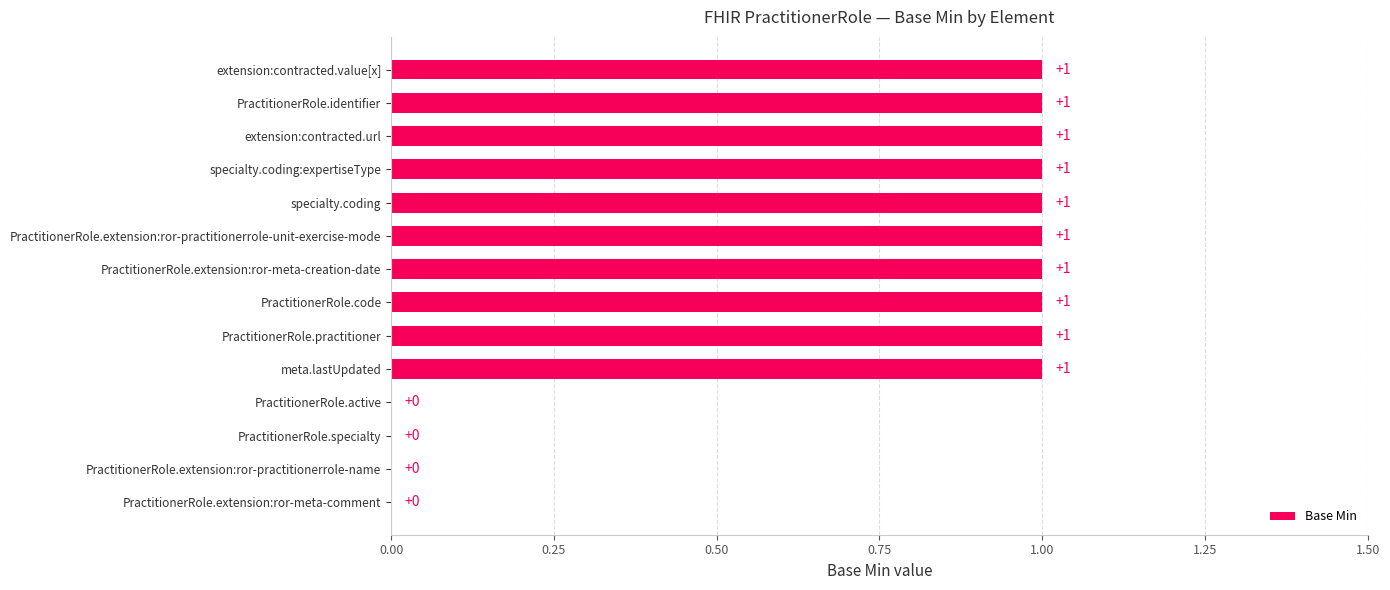

Is it true that the value at PractitionerRole.extension:ror-practitionerrole-unit-exercise-mode is 2?

False